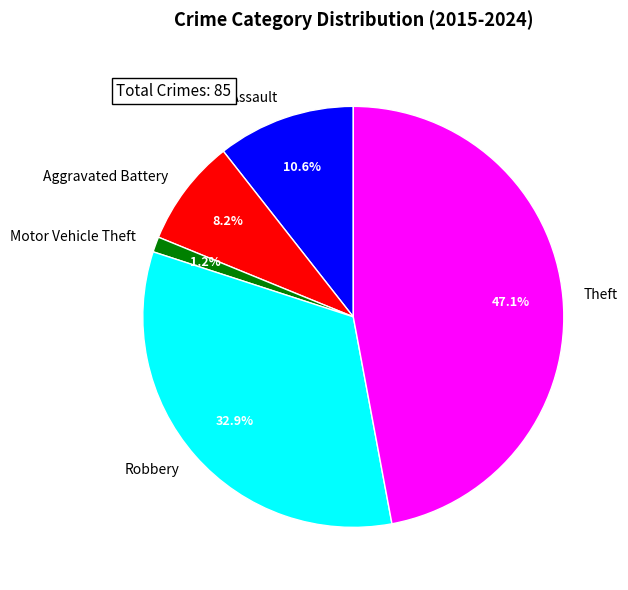

To the nearest percent, what is the difference between the Theft and Aggravated Battery slice percentages?

39%